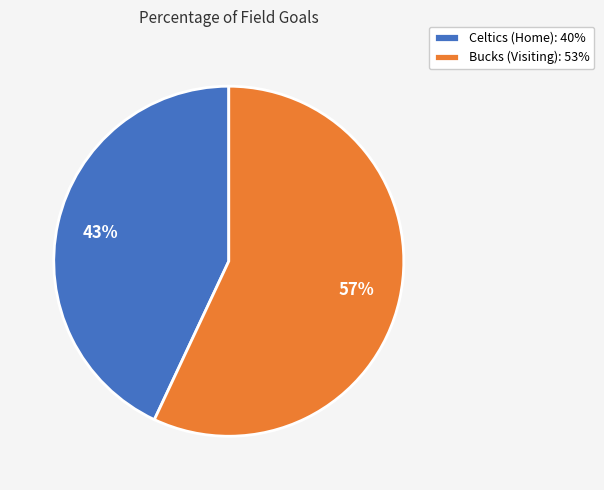

To the nearest percent, what is the average slice percentage?

50%